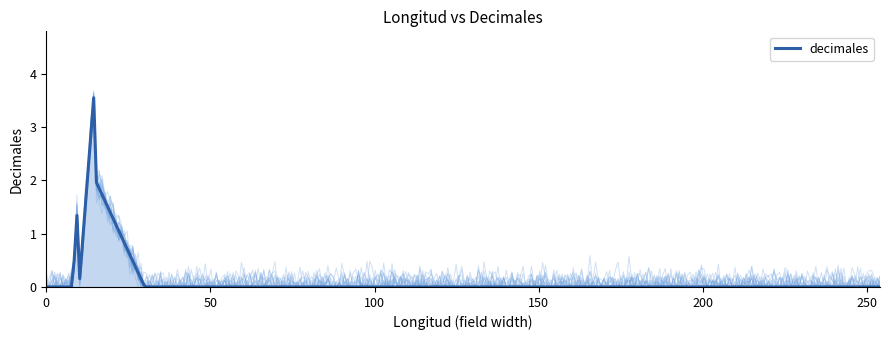

What is the maximum value for decimales?

3.6